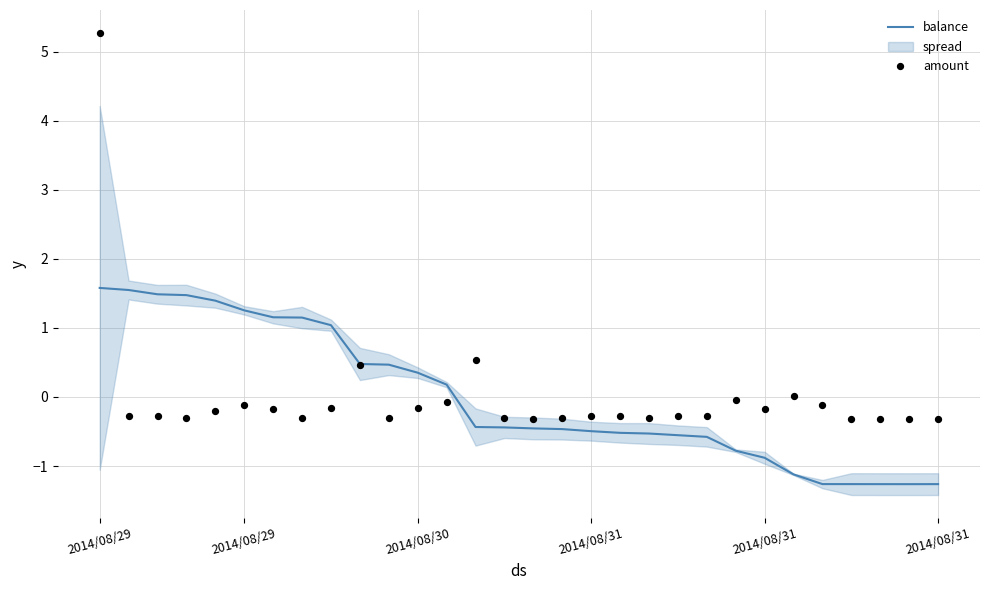

Which series has the largest total across all categories?

amount